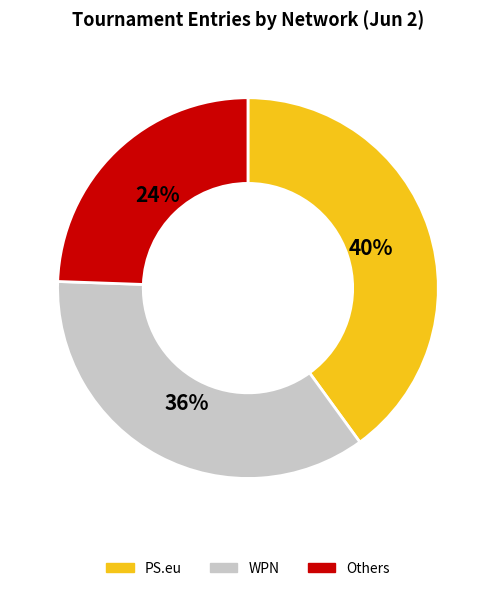

The Others slice represents 24% of the pie. True or false?

True